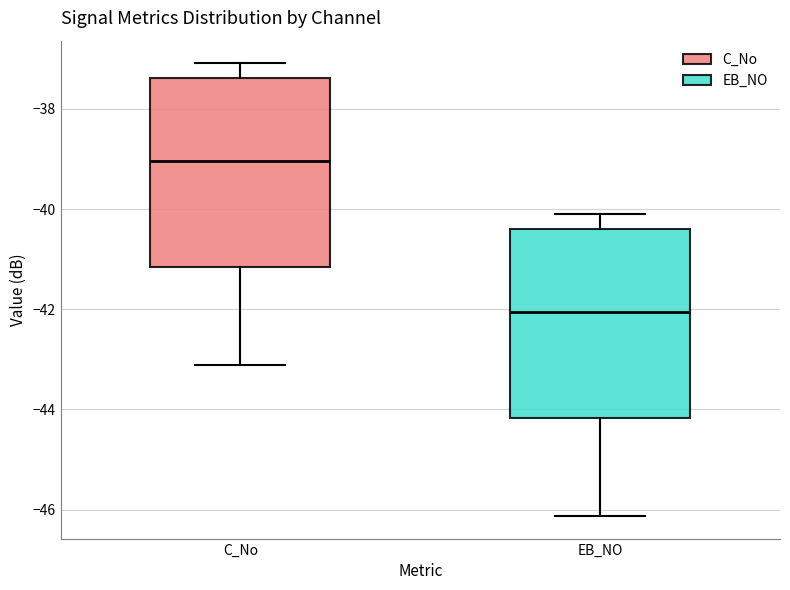

Where does the upper whisker of the box for EB_NO end on the y-axis? The values are not printed on the chart, so give them approximately, as read against the axis.

-40.0